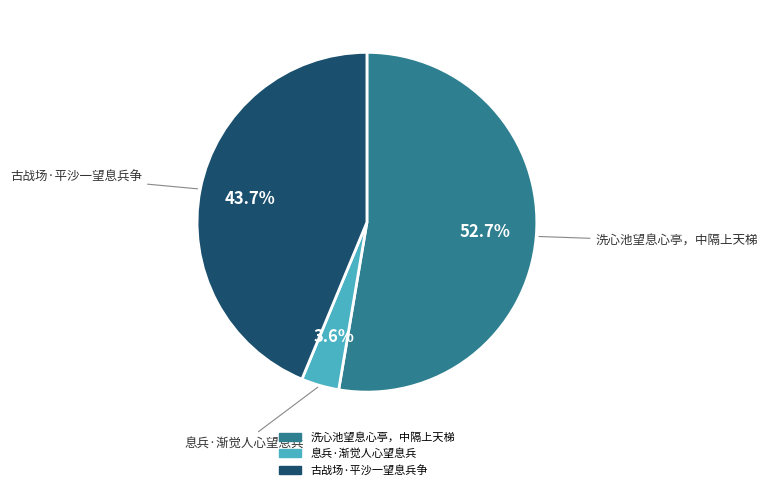

To the nearest percent, what percentage of the pie is 古战场·平沙一望息兵争?

44%